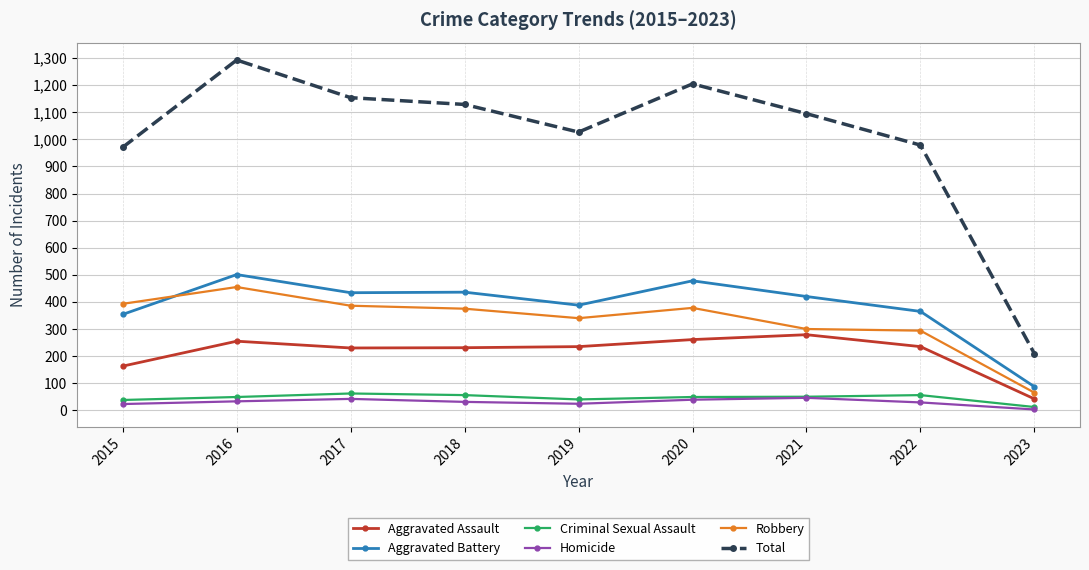

Which series has the largest total across all categories?

Total